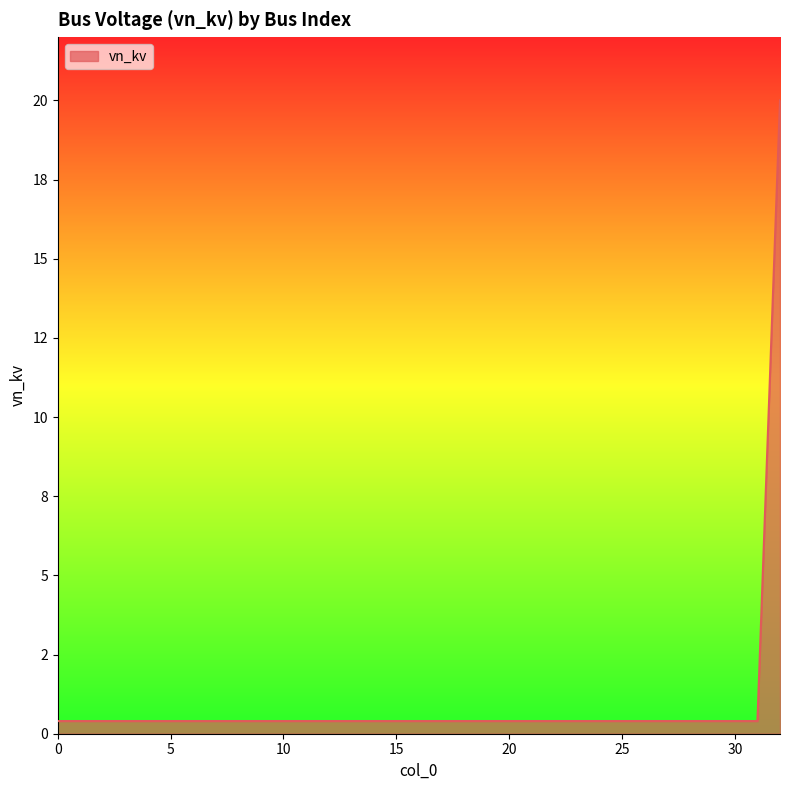

Does the chart display data point markers on the line(s)?

No